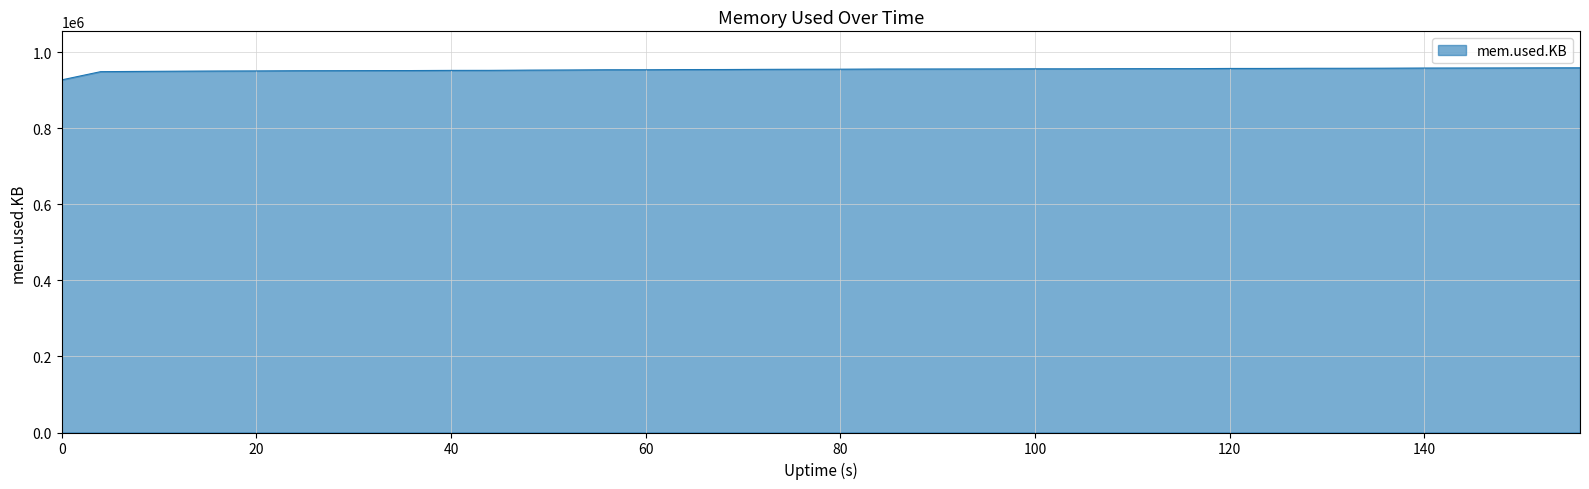

What is the difference between the maximum and minimum values?

31792